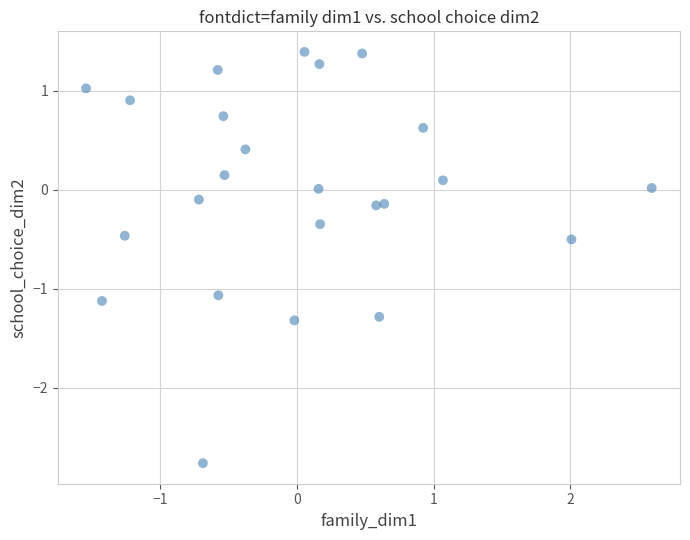

What is the range of Y values (max minus min)?

4.2